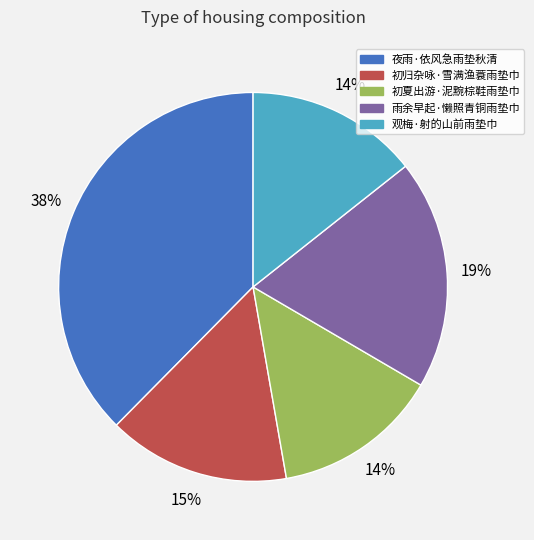

To the nearest percent, what is the difference between the largest and smallest slice percentages?

24%